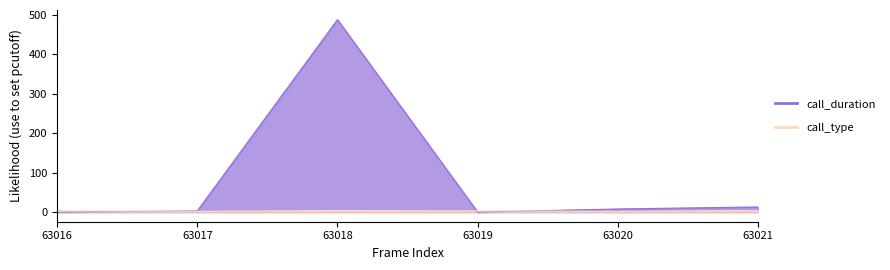

Between 63018 and 63020, which series saw the biggest shift?

call_duration